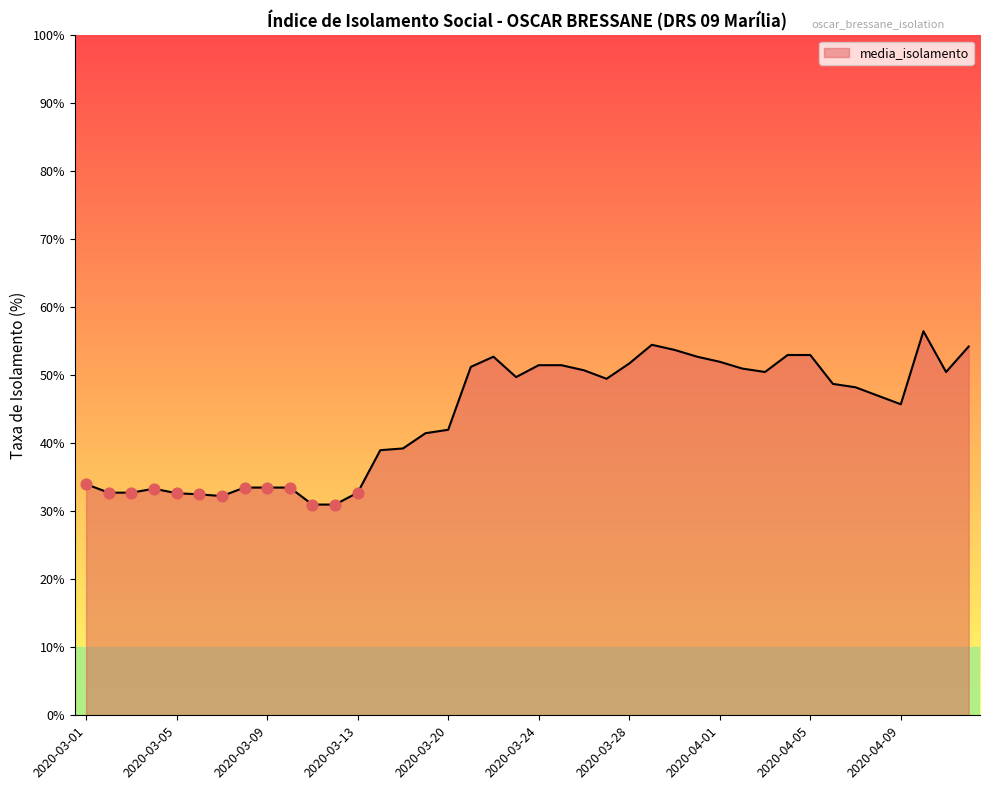

What is the difference between the maximum and minimum values?

25.5